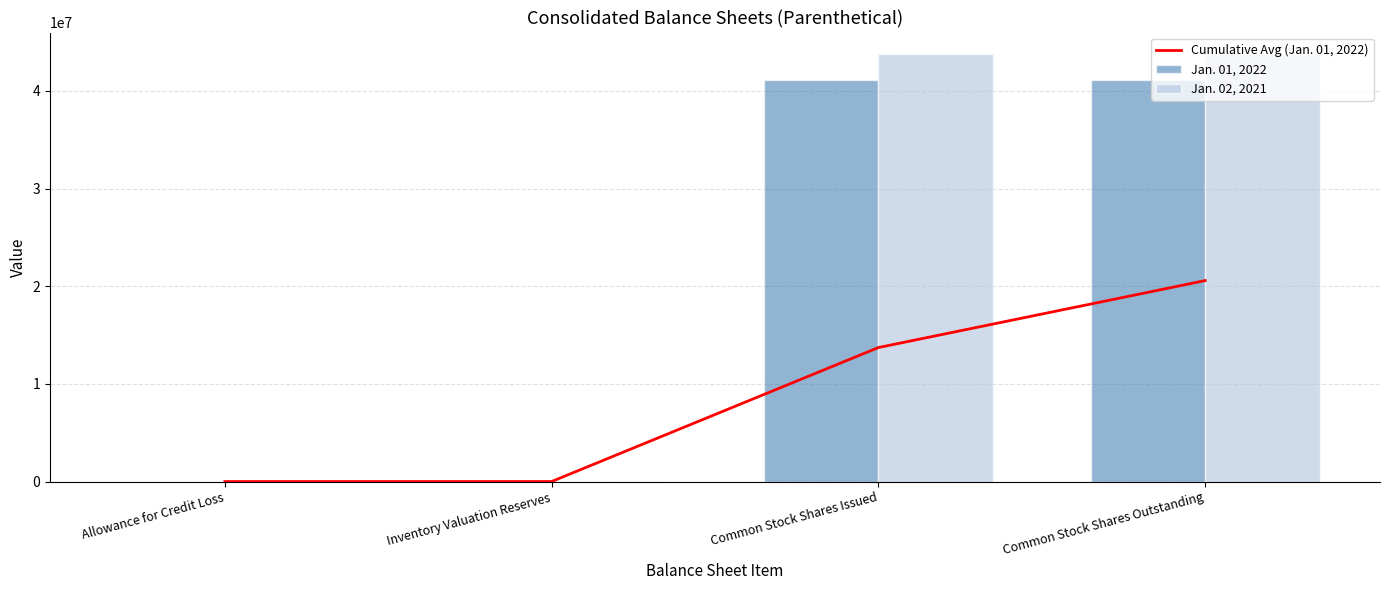

Reading left to right, extract all data points from this chart.

Cumulative Avg (Jan. 01, 2022): 7281.0	10829.5	13723509.7	20579849.8
Jan. 01, 2022: 7281.0	14378.0	41148870.0	41148870.0
Jan. 02, 2021: 5940.0	14206.0	43780075.0	43780075.0